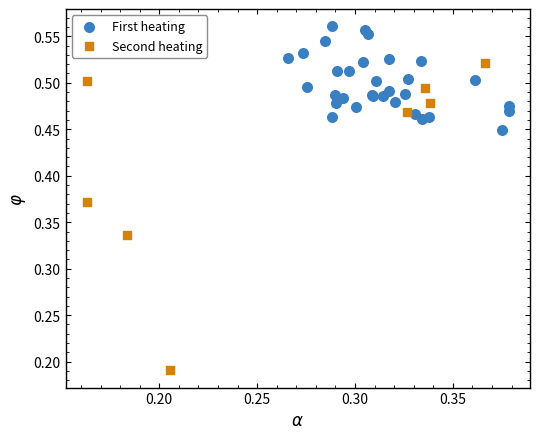

What are all the series names shown in the legend?

First heating, Second heating